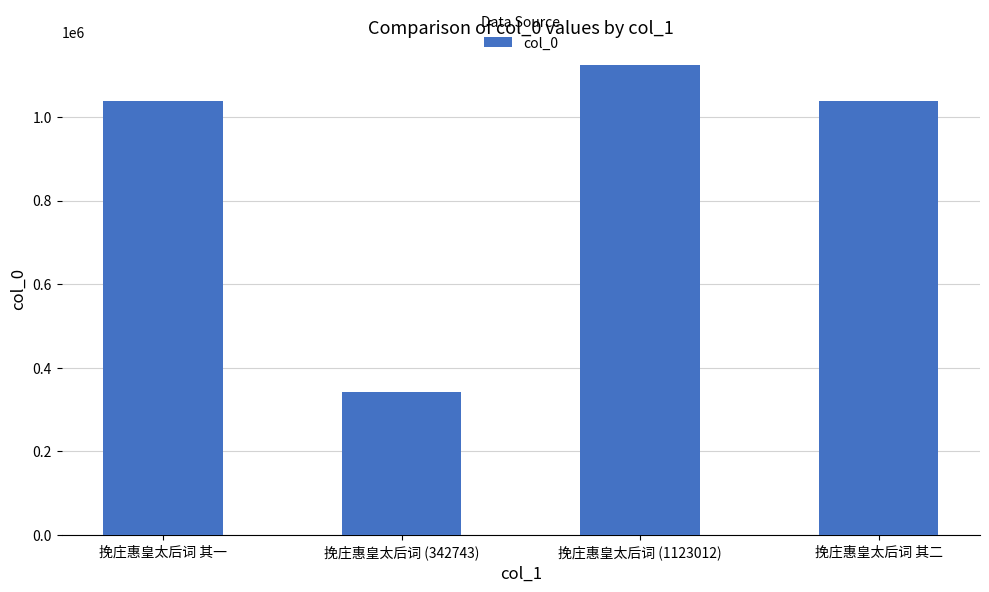

How many bars are there in total?

4